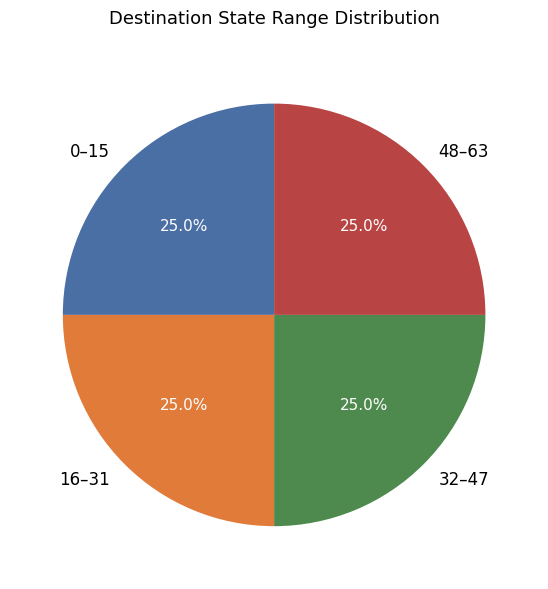

What is the total percentage of 0–15 and 48–63?

50.0%